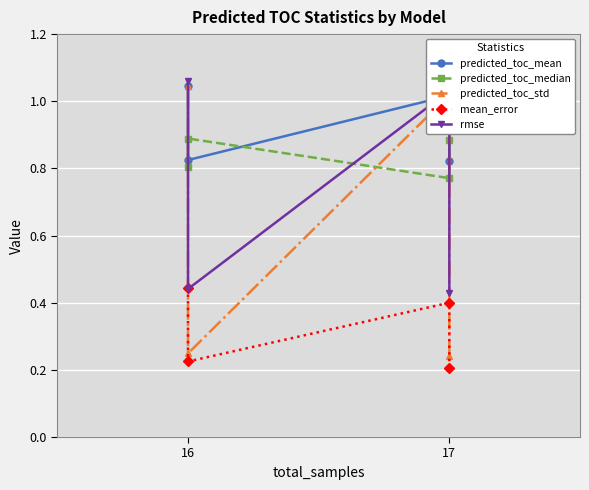

Which series has the largest range (max minus min)?

predicted_toc_std